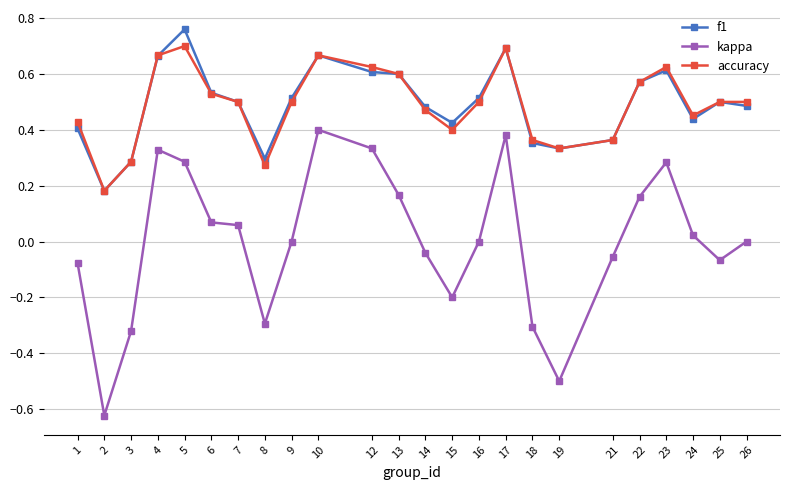

Is the value of f1 at 16 greater than the value of accuracy at 14?

Yes